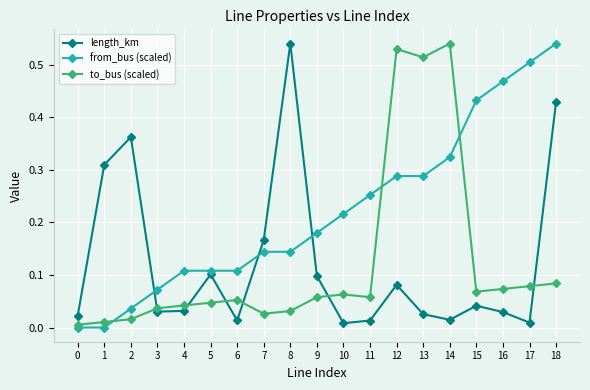

Which series changed the most between 0 and 18?

from_bus (scaled)